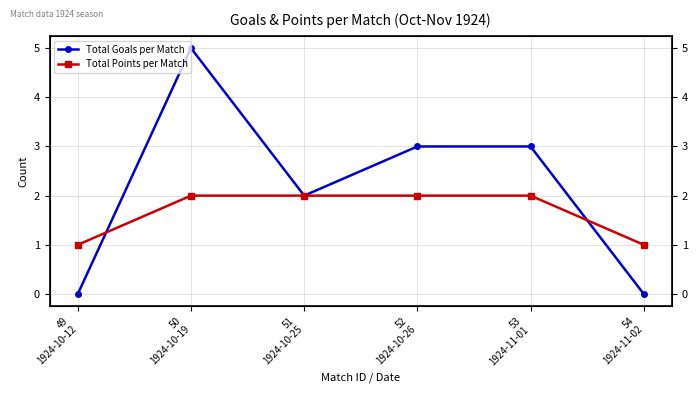

What is the difference between the second highest and minimum values in the Total Points per Match series?

1